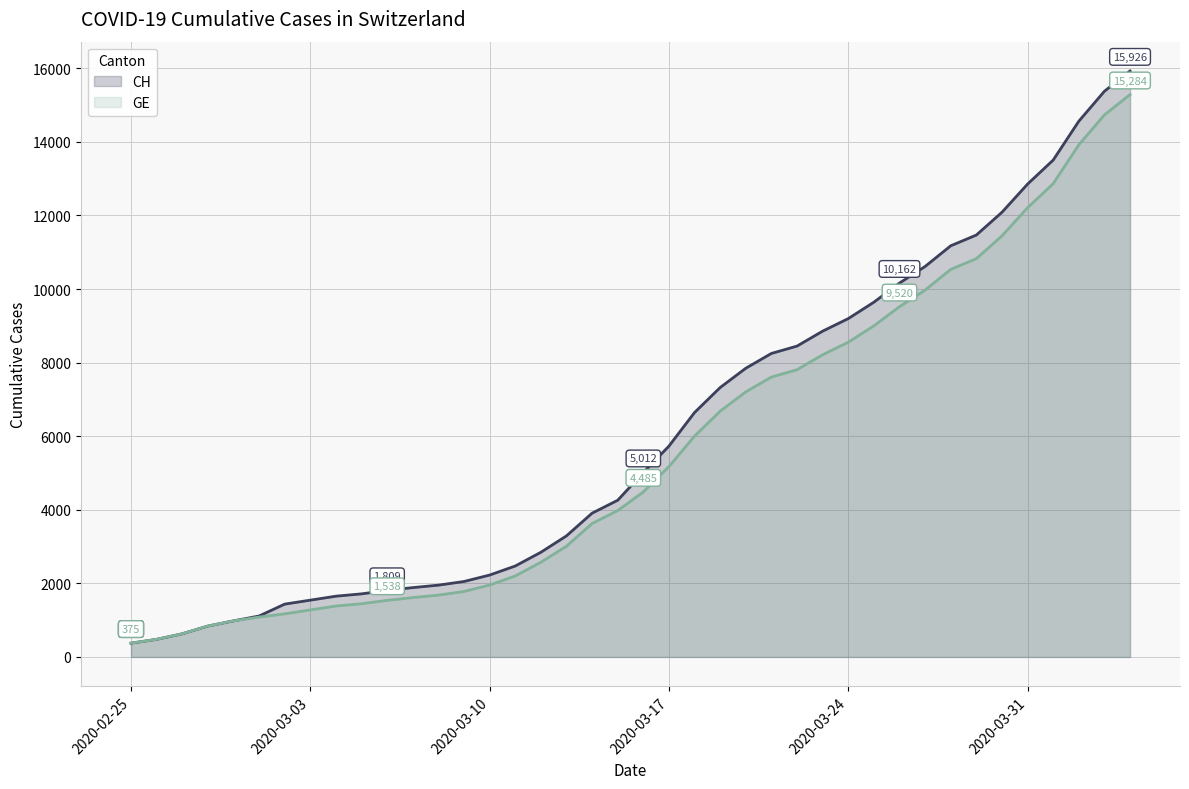

What is the greatest value displayed?

15926